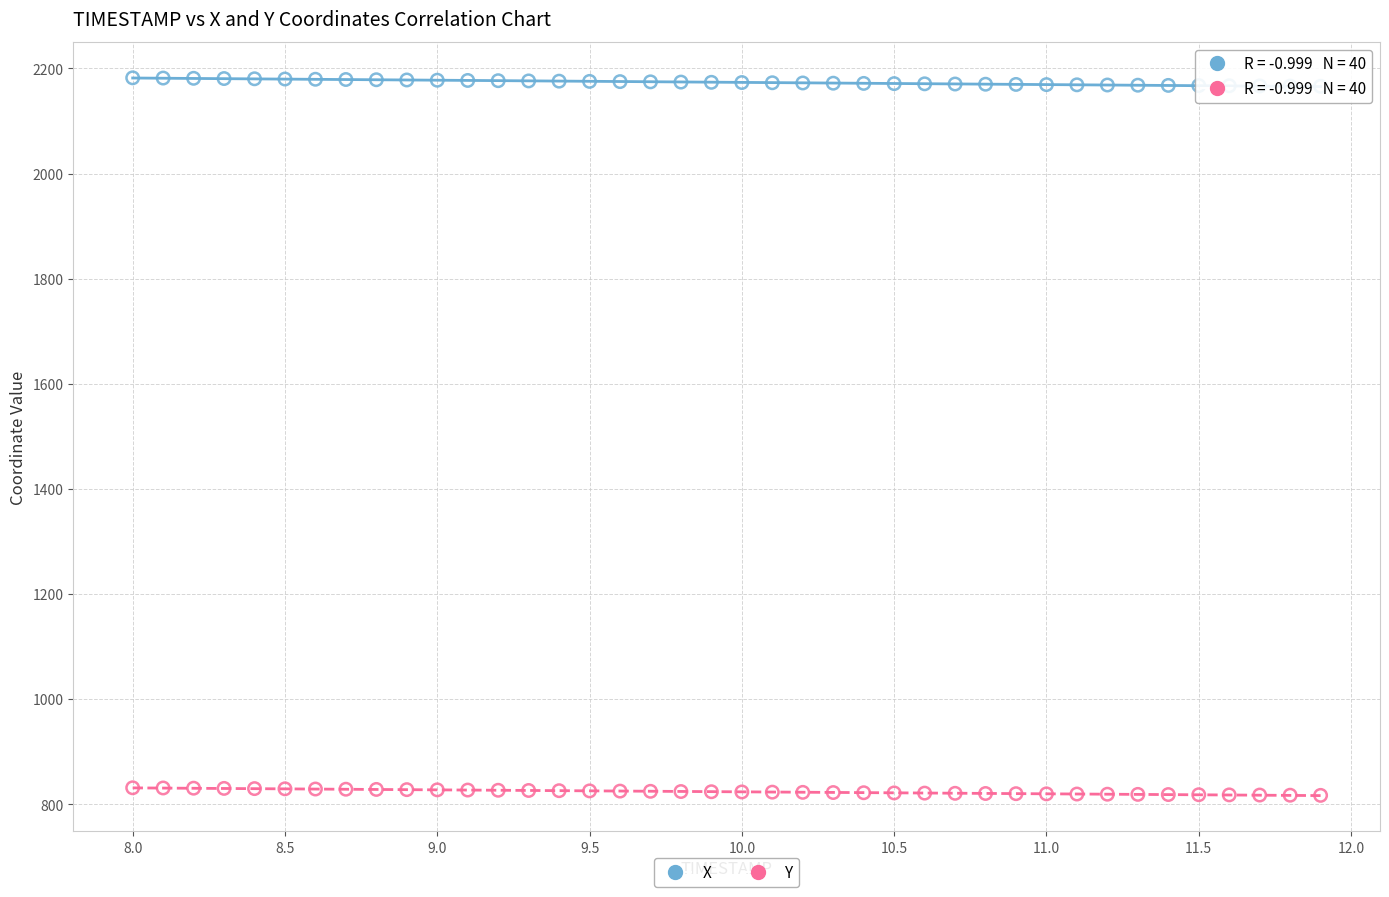

Which series reaches the maximum Y coordinate?

X